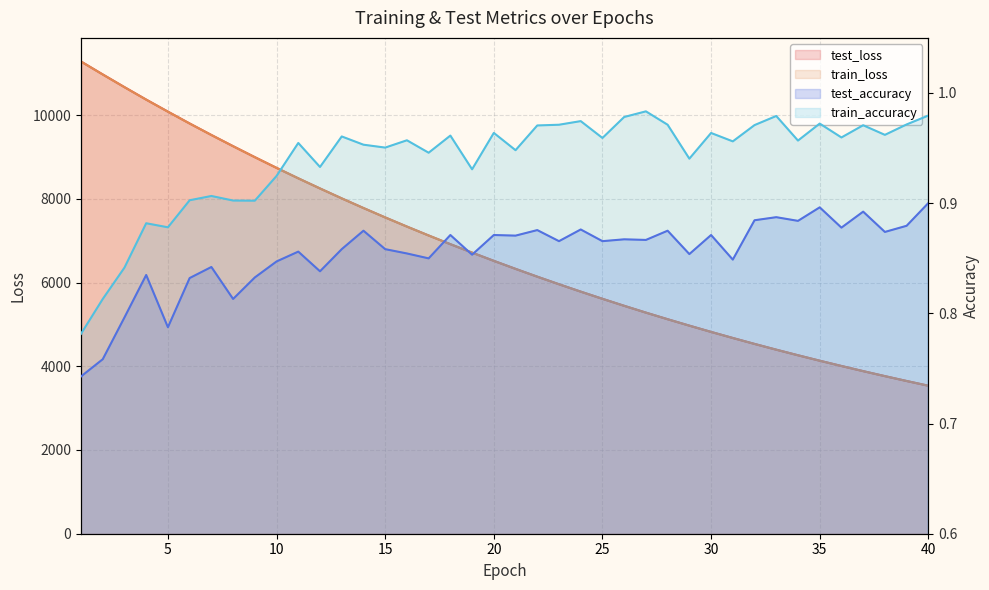

Is the value of test_loss at 5 greater than the value of train_loss at 35?

Yes